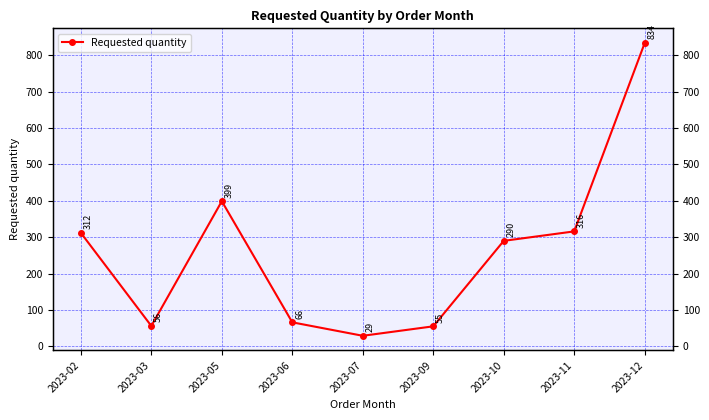

Reading left to right, list all the values displayed in this chart.

2023-02=312	2023-03=56	2023-05=399	2023-06=66	2023-07=29	2023-09=55	2023-10=290	2023-11=316	2023-12=834